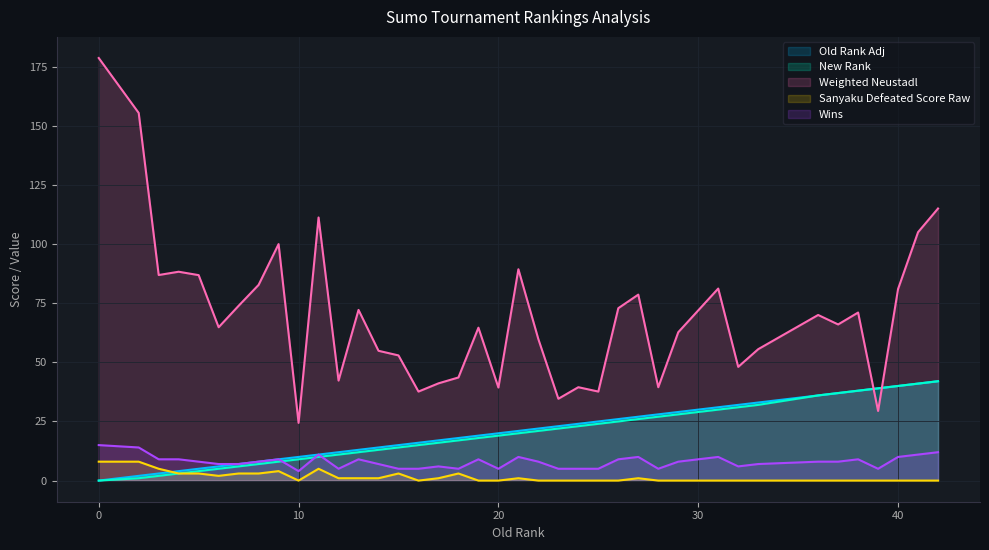

Reading right to left, extract all data points from this chart.

Old Rank Adj: 42.0	41.0	40.0	39.0	38.0	37.0	36.0	33.0	32.0	31.0	29.0	28.0	27.0	26.0	25.0	24.0	23.0	22.0	21.0	20.0	19.0	18.0	17.0	16.0	15.0	14.0	13.0	12.0	11.0	10.0	9.0	8.0	7.0	6.0	5.0	4.0	3.0	2.0	0.0
New Rank: 42.0	41.0	40.0	39.0	38.0	37.0	36.0	32.0	31.0	30.0	28.0	27.0	26.0	25.0	24.0	23.0	22.0	21.0	20.0	19.0	18.0	17.0	16.0	15.0	14.0	13.0	12.0	11.0	10.0	9.0	8.0	7.0	6.0	5.0	4.0	3.0	2.0	1.0	0.0
Weighted Neustadl: 115.0	105.0	81.0	29.4	71.0	66.0	70.0	55.5	48.1	81.2	62.7	39.5	78.6	72.9	37.6	39.5	34.6	59.8	89.3	39.3	64.6	43.6	41.1	37.6	52.9	54.9	72.1	42.3	111.2	24.4	100.0	82.7	73.9	64.8	86.8	88.3	86.9	155.4	178.6
Sanyaku Defeated Score Raw: 0.0	0.0	0.0	0.0	0.0	0.0	0.0	0.0	0.0	0.0	0.0	0.0	1.0	0.0	0.0	0.0	0.0	0.0	1.0	0.0	0.0	3.0	1.0	0.0	3.0	1.0	1.0	1.0	5.0	0.0	4.0	3.0	3.0	2.0	3.0	3.0	5.0	8.0	8.0
Wins: 12.0	11.0	10.0	5.0	9.0	8.0	8.0	7.0	6.0	10.0	8.0	5.0	10.0	9.0	5.0	5.0	5.0	8.0	10.0	5.0	9.0	5.0	6.0	5.0	5.0	7.0	9.0	5.0	11.0	4.0	9.0	8.0	7.0	7.0	8.0	9.0	9.0	14.0	15.0